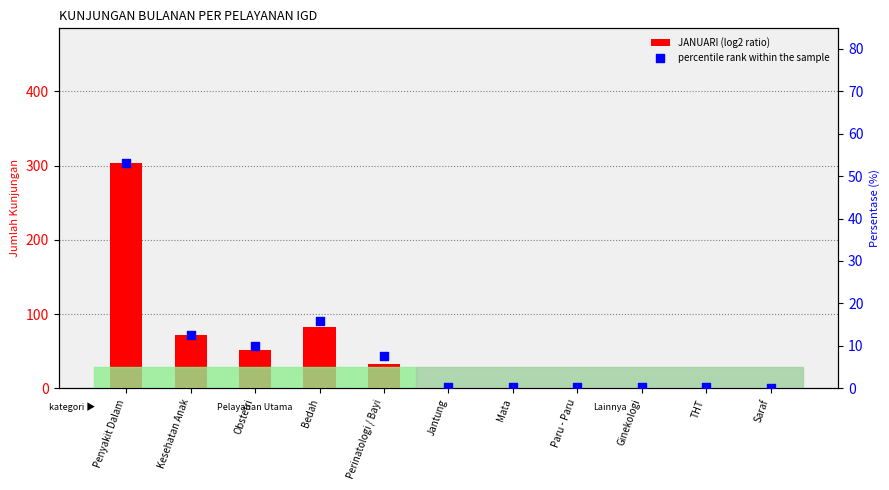

At which category is the sum across all series the highest?

Penyakit Dalam